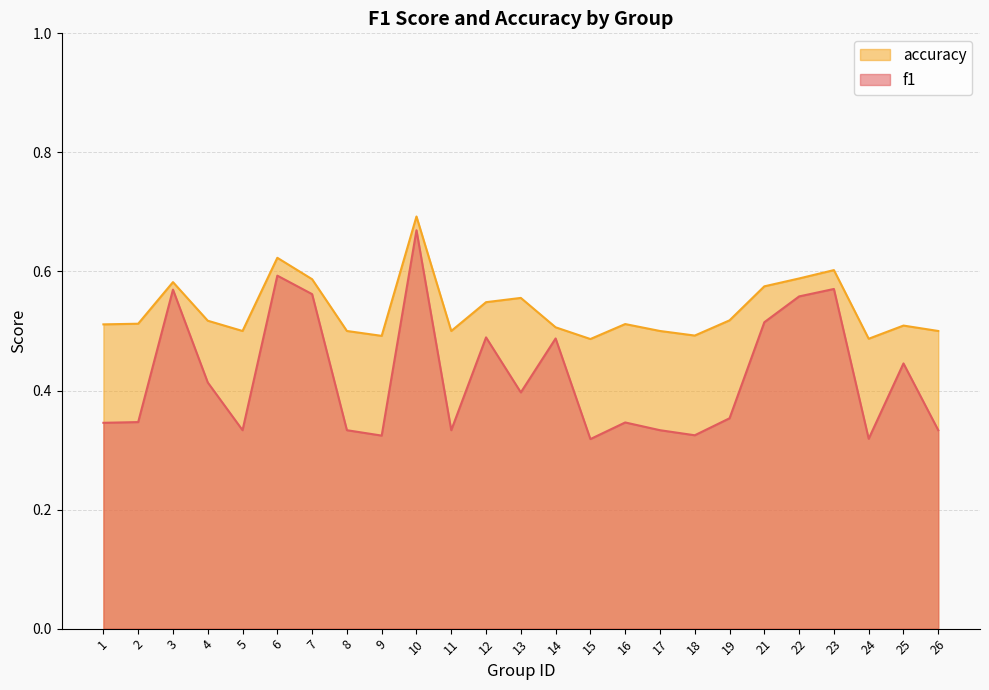

Read the f1 value at 15.

0.3